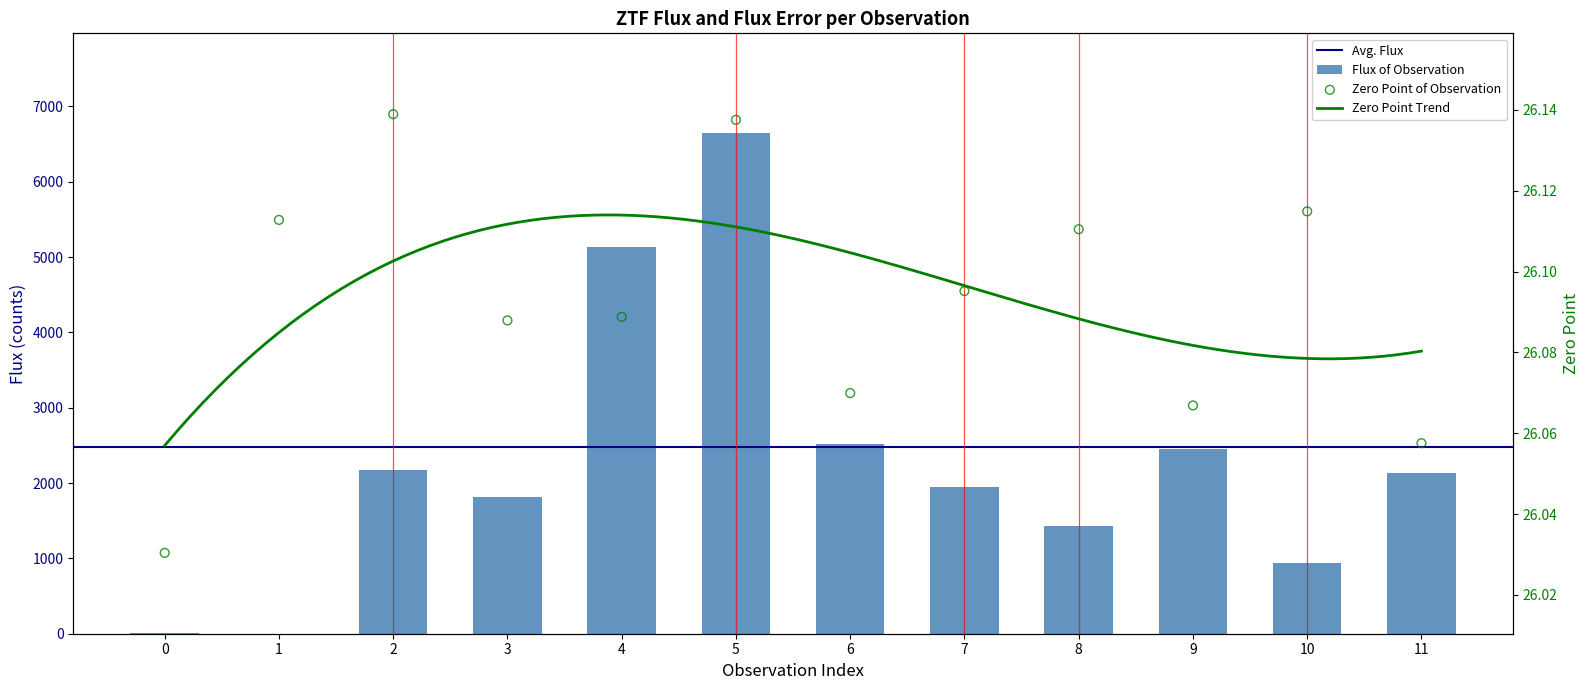

What is the ratio of the value at 6 to the value at 9?

1.0